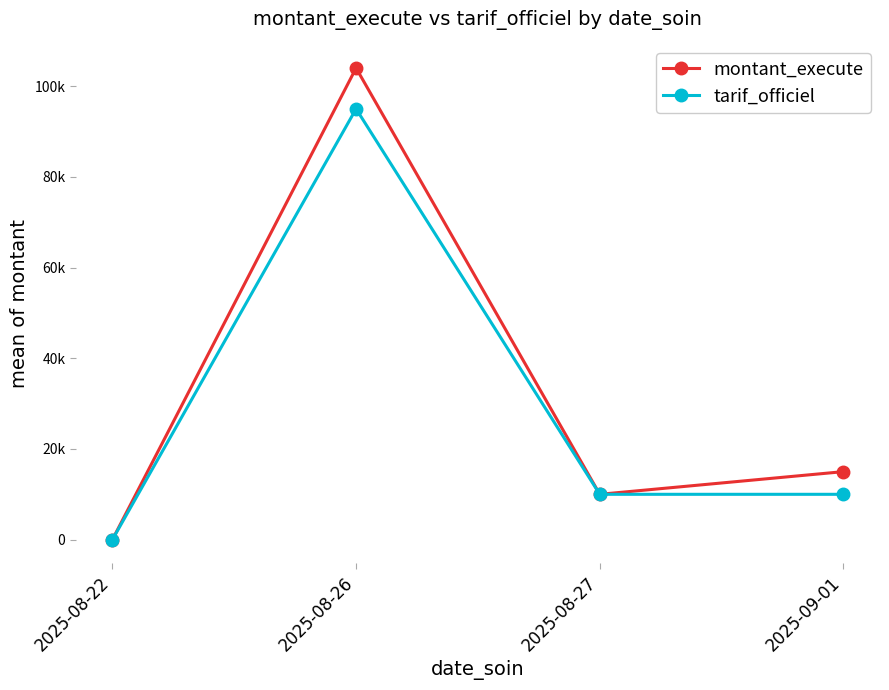

In tarif_officiel, how many points are higher than both neighbors (excluding endpoints)?

1